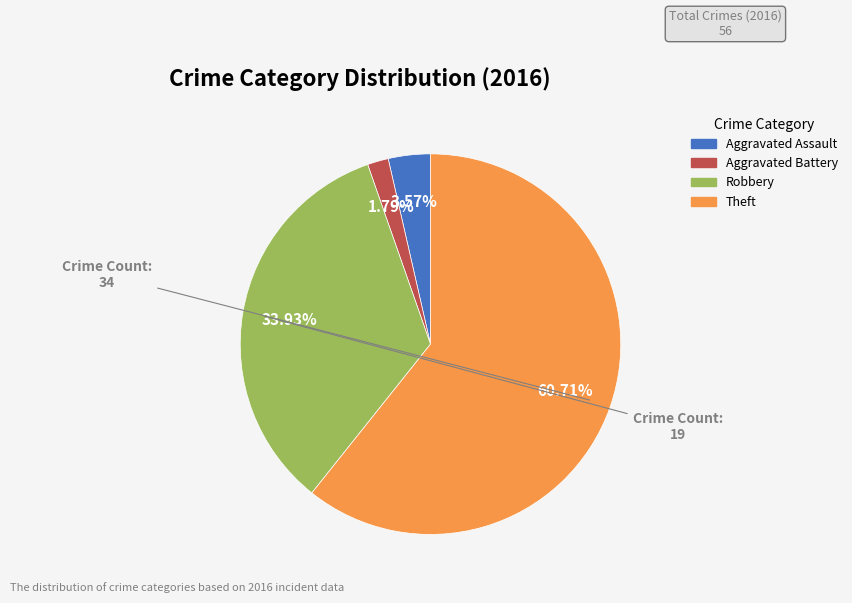

What is the largest slice in the pie chart?

Theft